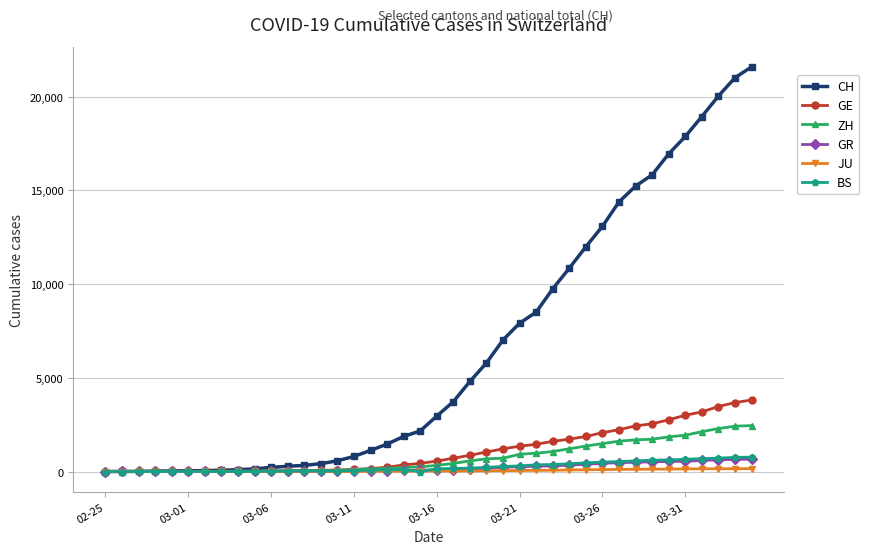

Which series has the largest range (max minus min)?

CH